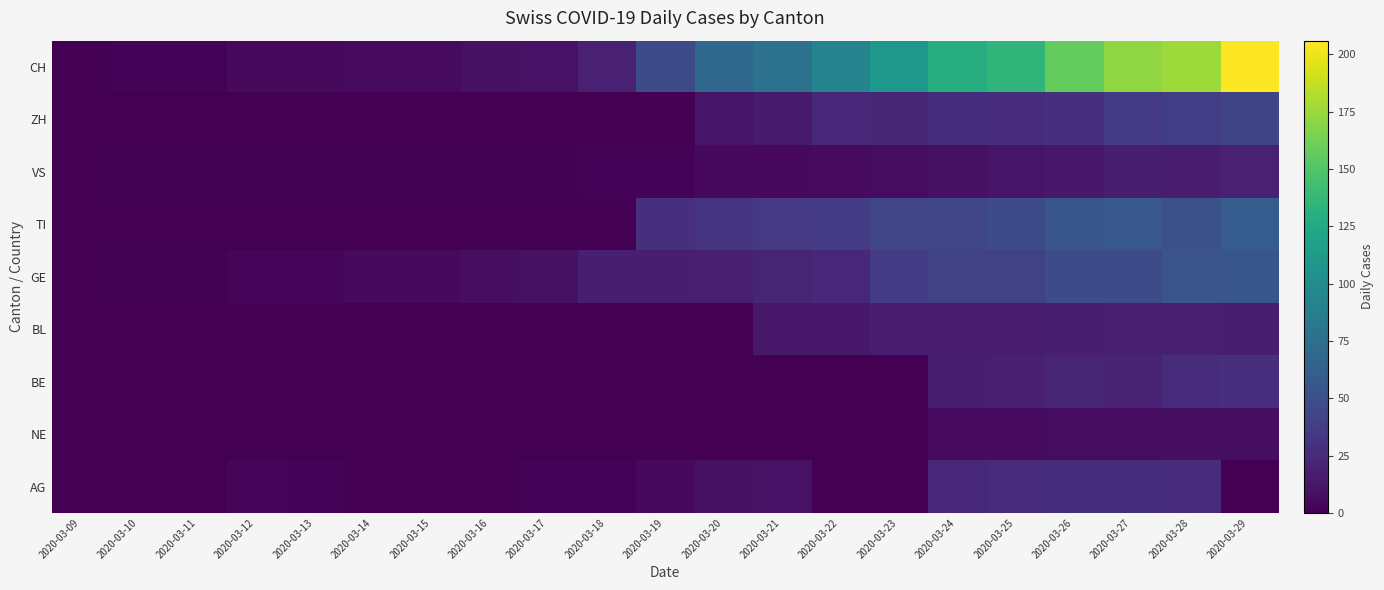

Which series has the largest range (max minus min)?

CH